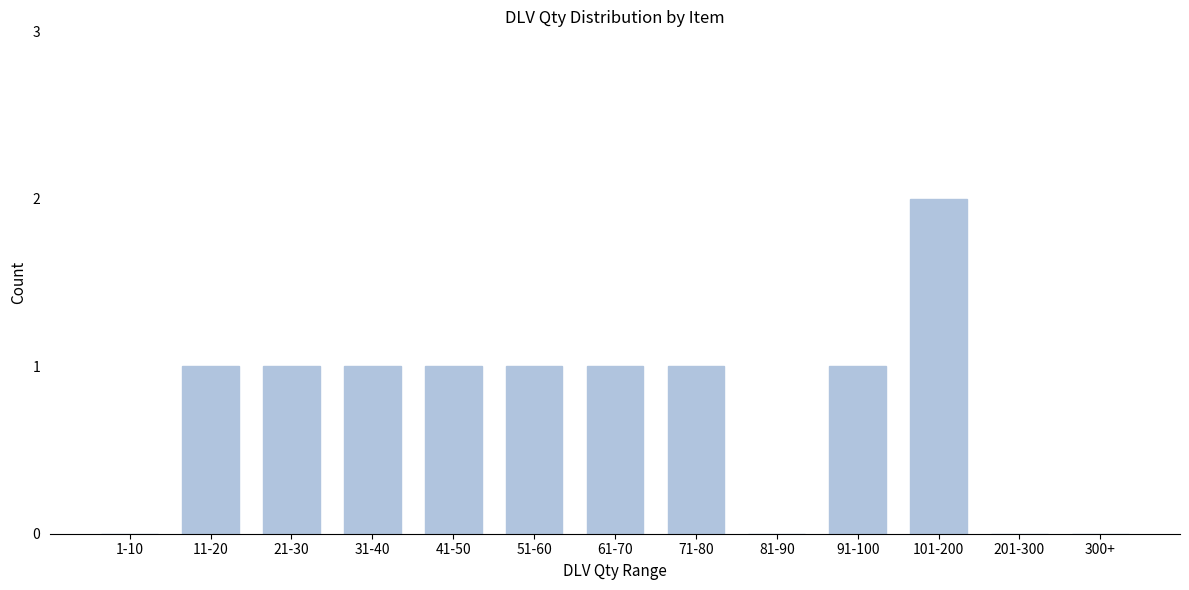

Reading left to right, transcribe all the data shown in this chart.

1-10=0	11-20=1	21-30=1	31-40=1	41-50=1	51-60=1	61-70=1	71-80=1	81-90=0	91-100=1	101-200=2	201-300=0	300+=0